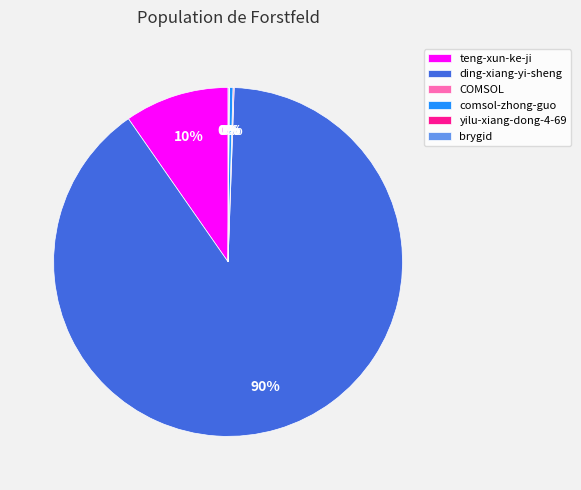

Is it true that teng-xun-ke-ji is 10% of the pie?

True